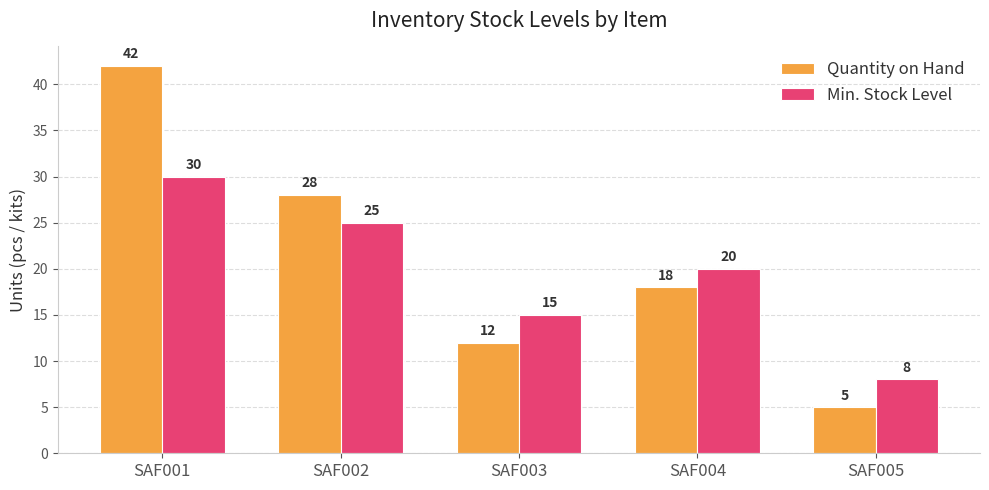

Reading left to right, list all the values displayed in this chart.

Quantity on Hand: SAF001=42	SAF002=28	SAF003=12	SAF004=18	SAF005=5
Min. Stock Level: SAF001=30	SAF002=25	SAF003=15	SAF004=20	SAF005=8